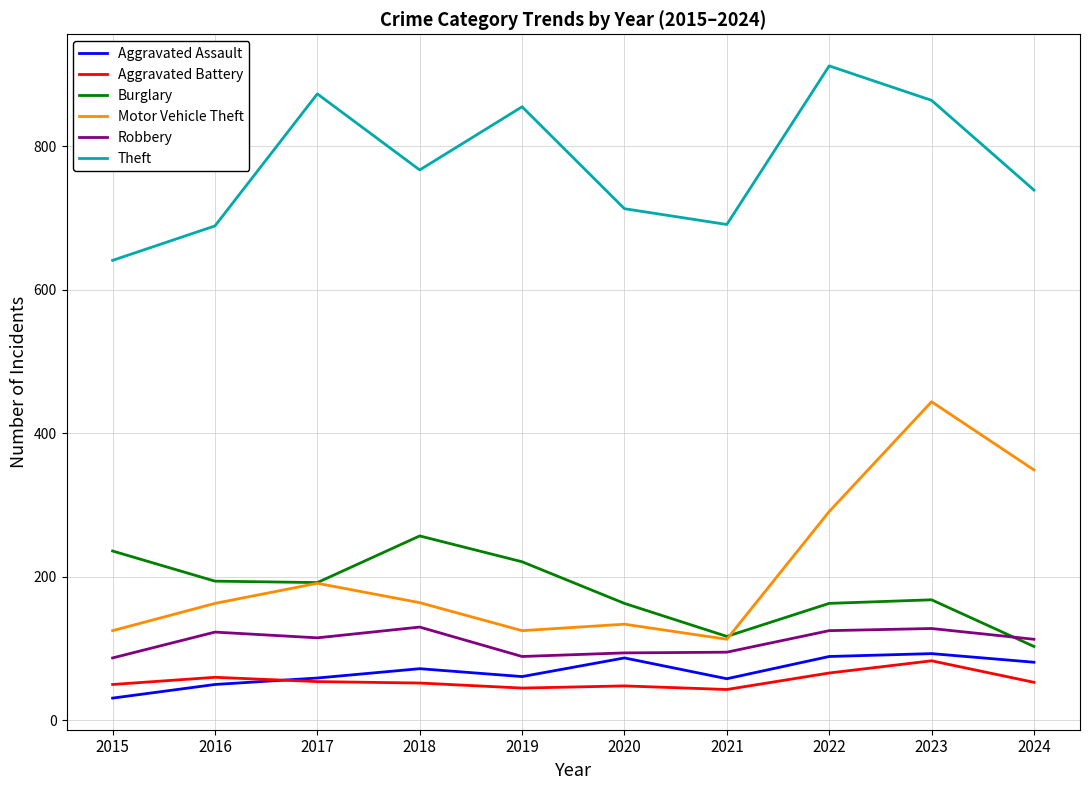

Is this an area chart (filled region under the line)?

No